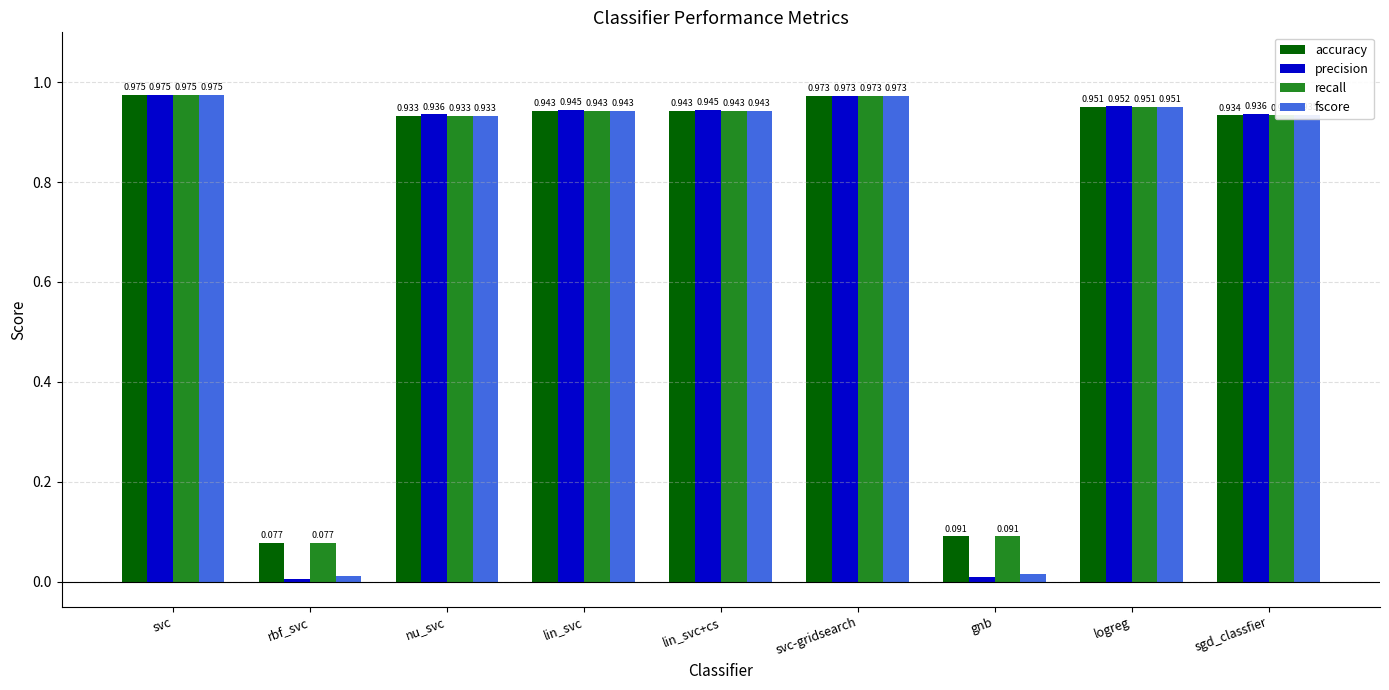

At which category is the sum across all series the highest?

svc